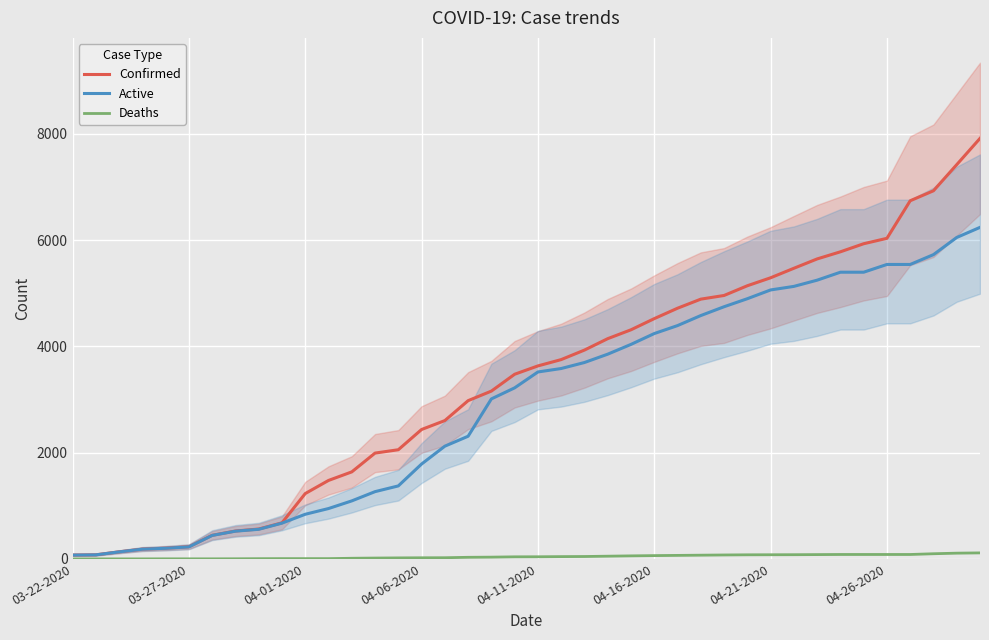

What are all the series names shown in the legend?

Confirmed, Active, Deaths